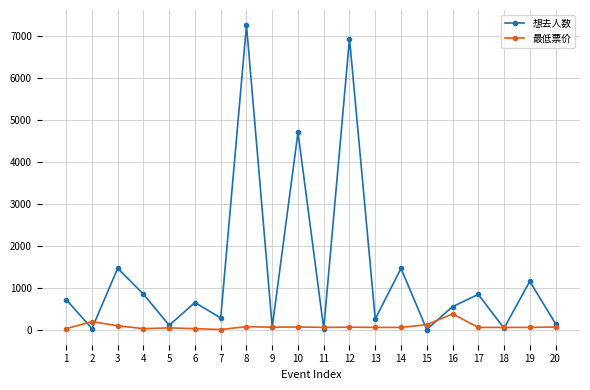

Which series changed the most between 6 and 10?

想去人数